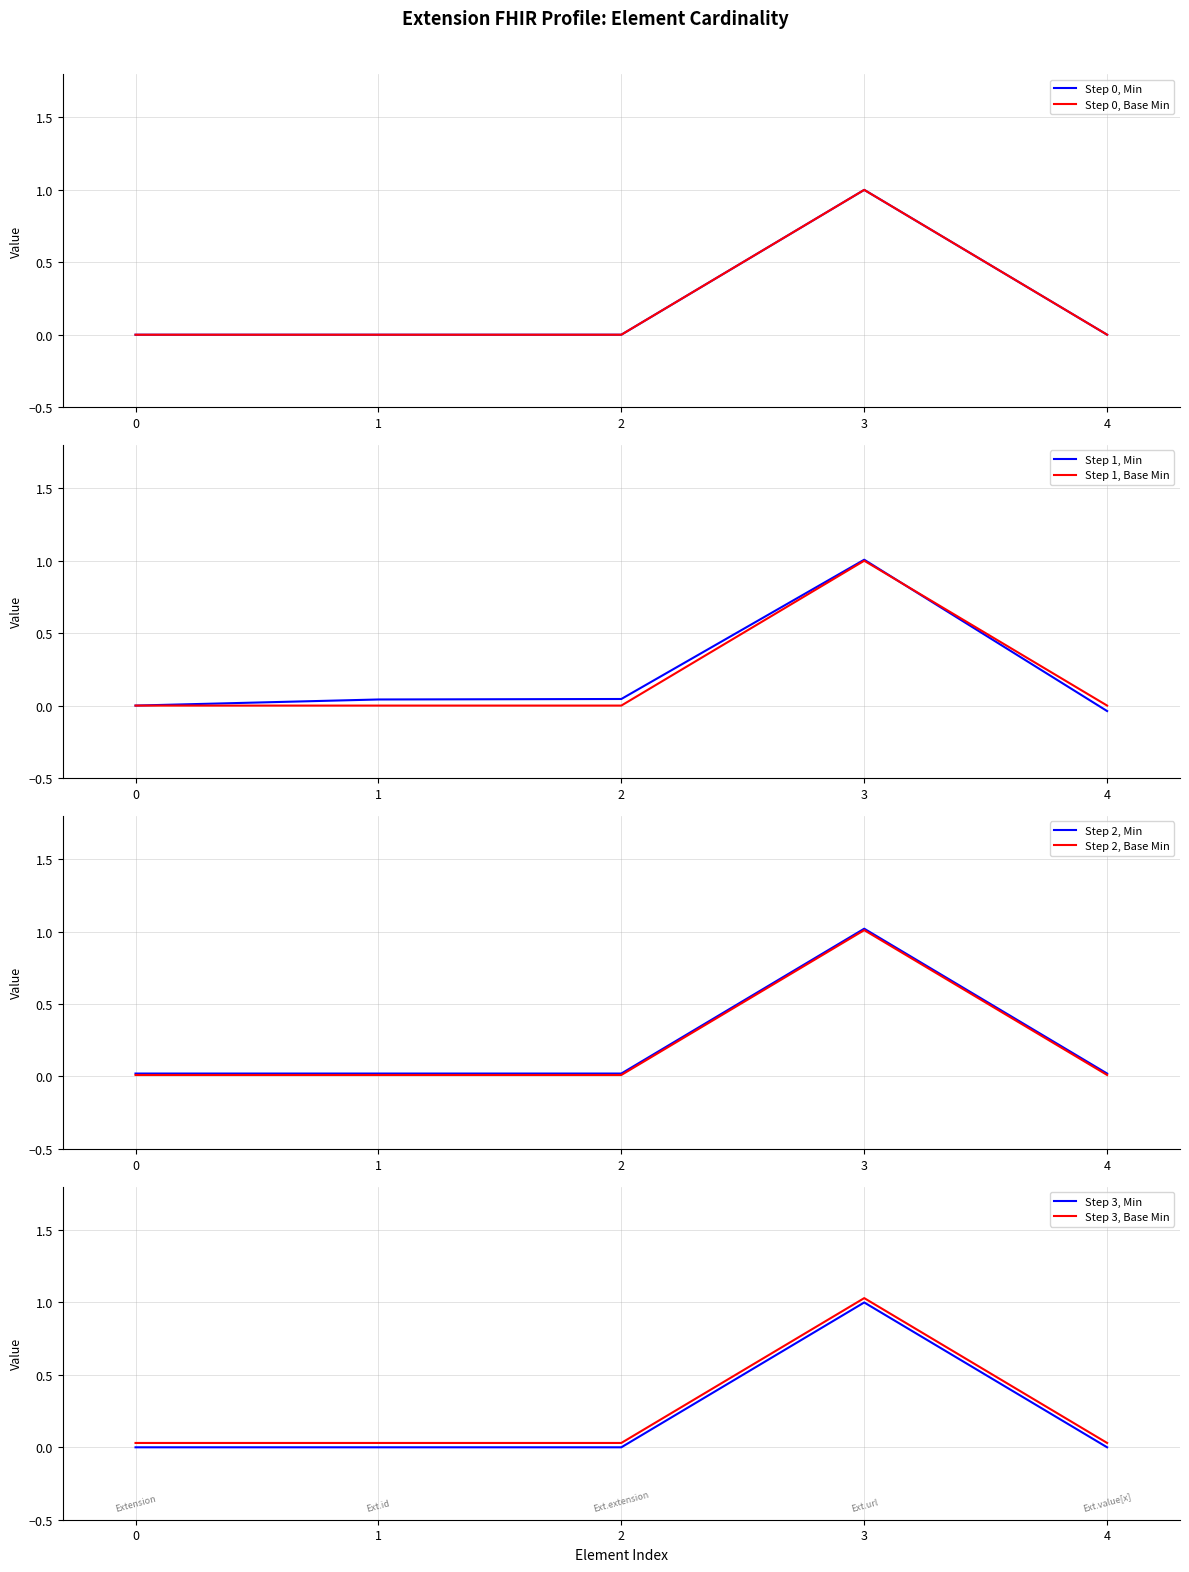

Is the value of Step 3, Min at 3 greater than the value of Step 3, Base Min at 0?

Yes